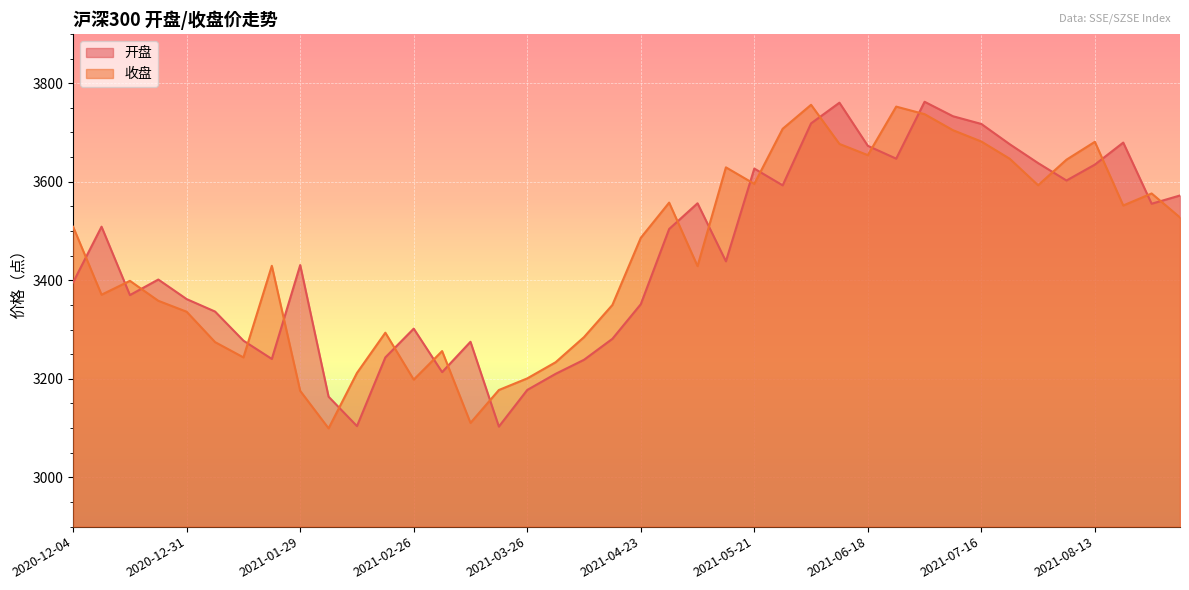

Which series has the largest total across all categories?

收盘